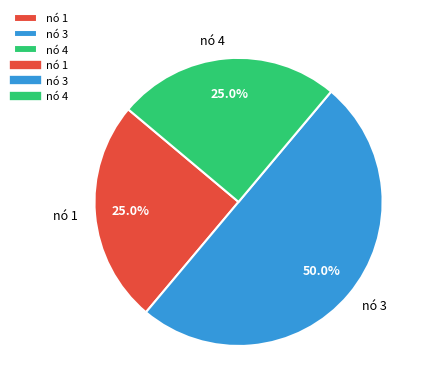

Does nó 1 represent more than half of the total?

No